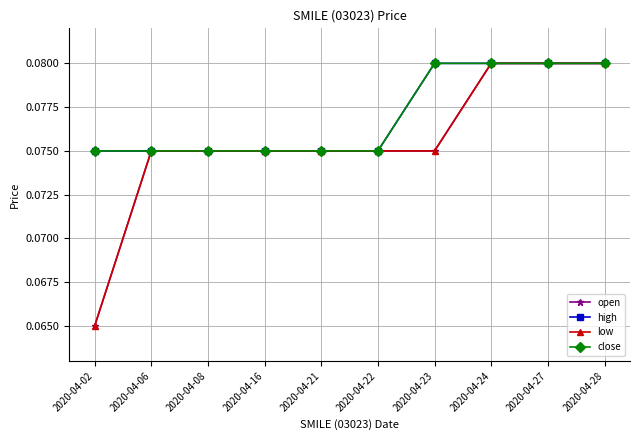

Is this an area chart (filled region under the line)?

No